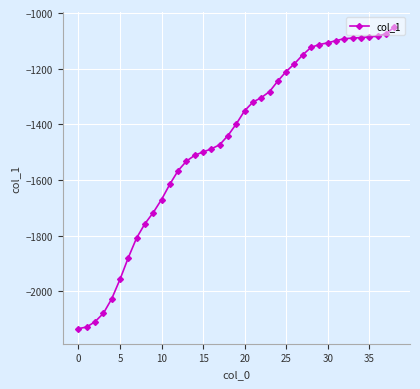

What is the difference between the second highest and second lowest values?

1054